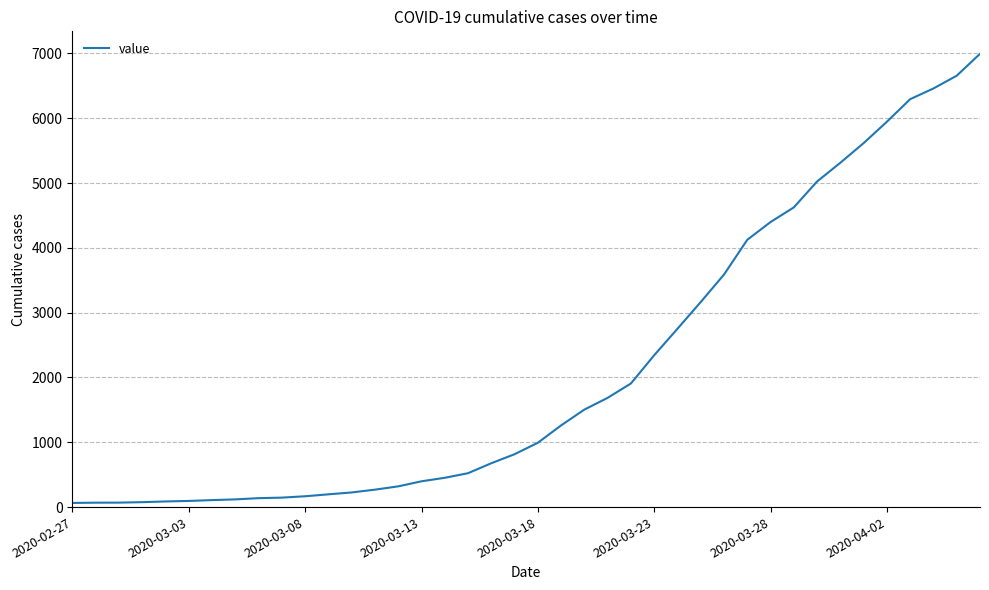

What is the maximum value shown in the chart?

6995